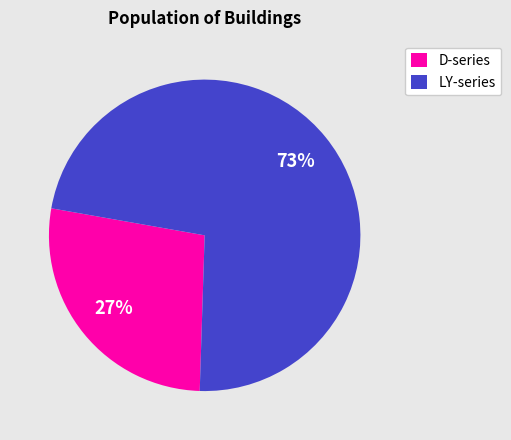

To the nearest percent, what portion does D-series represent?

27%